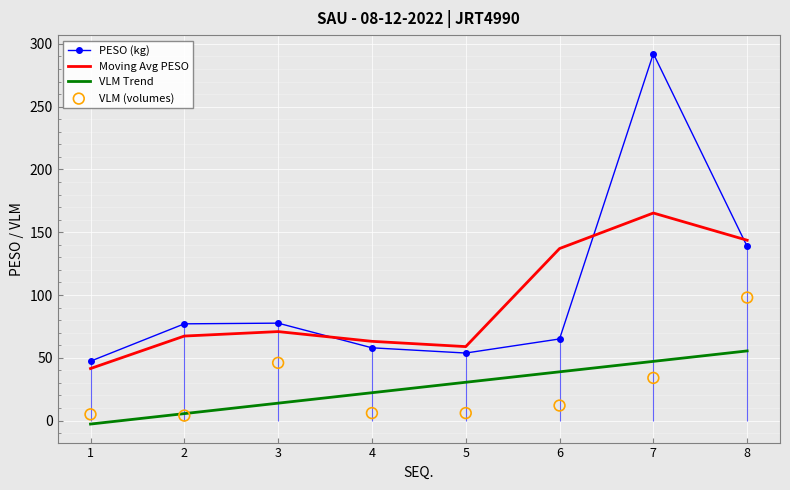

At how many categories does at least one series exceed 95?

3